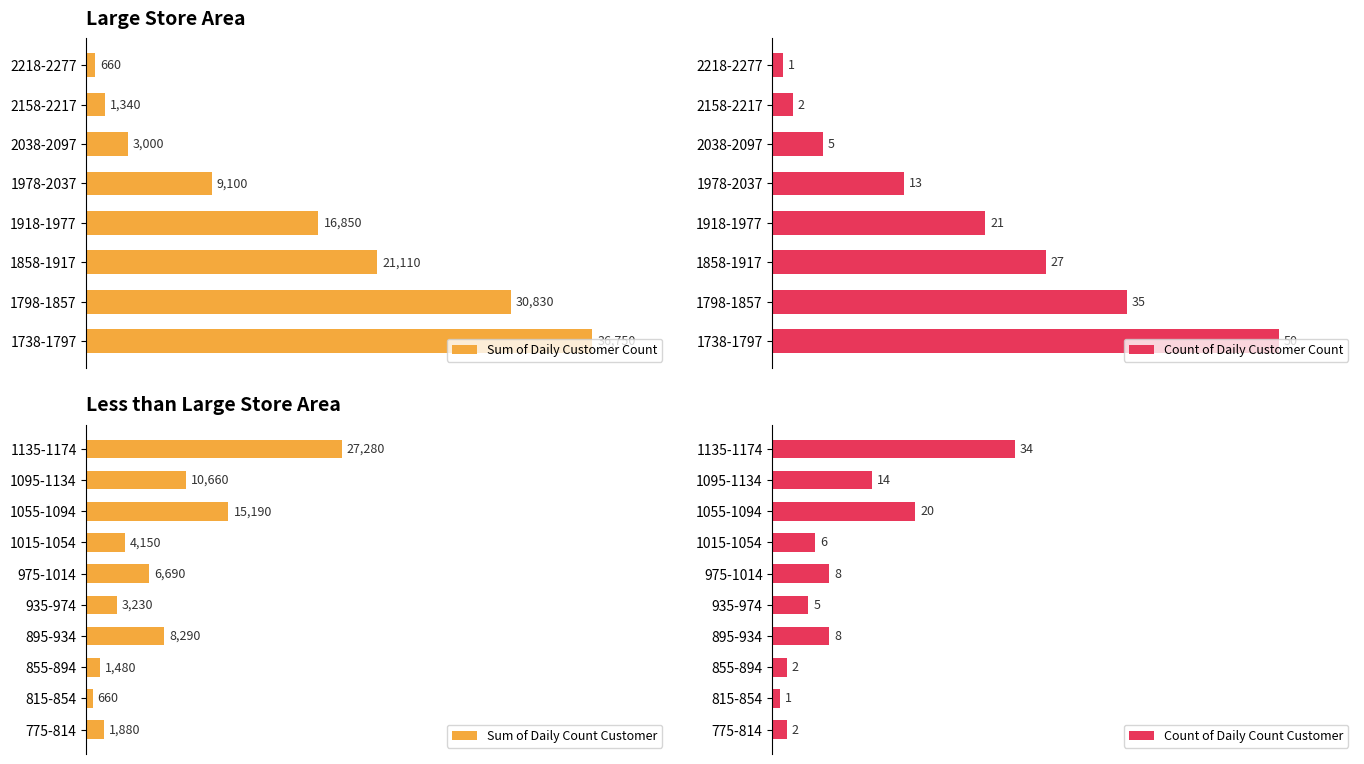

What is the minimum value shown in the chart?

660